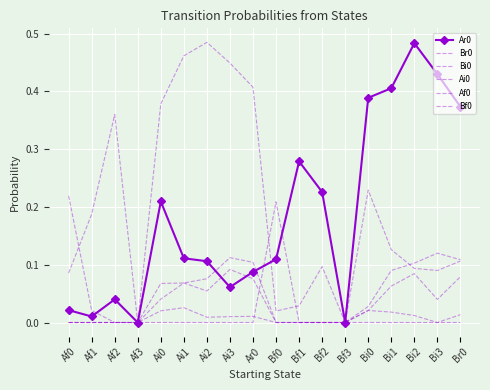

What is the difference between the second highest and second lowest values in the Ai0 series?

0.1